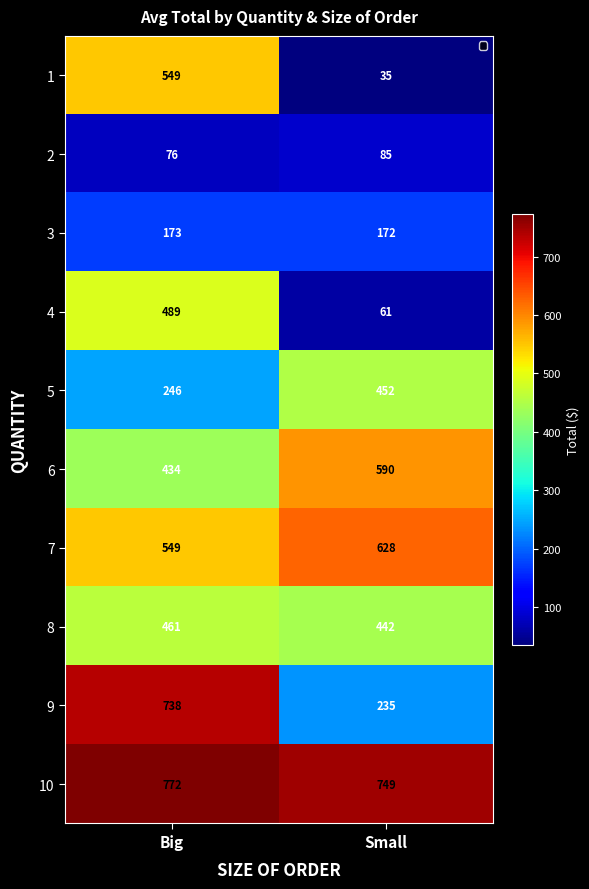

At which category is the sum across all series the highest?

Big